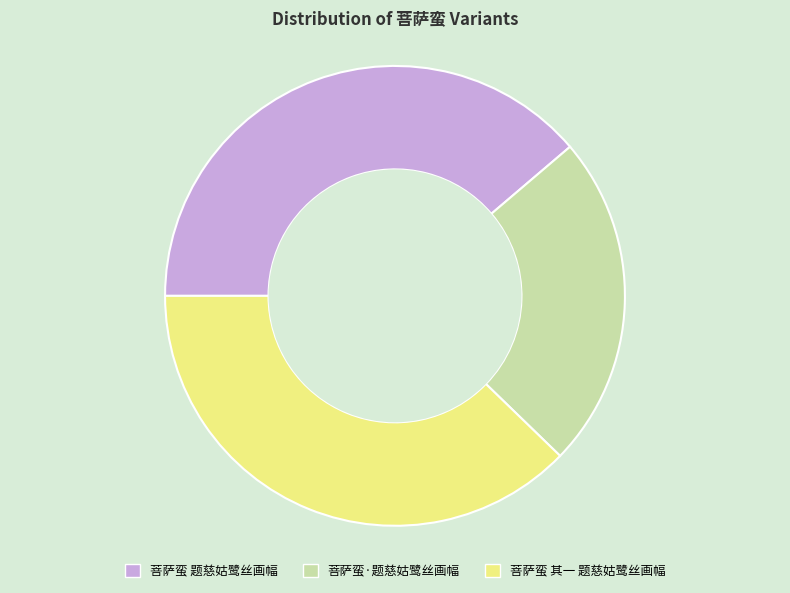

What is the ratio of the value at 菩萨蛮 题慈姑鹭丝画幅 to the value at 菩萨蛮 其一 题慈姑鹭丝画幅?

1.0